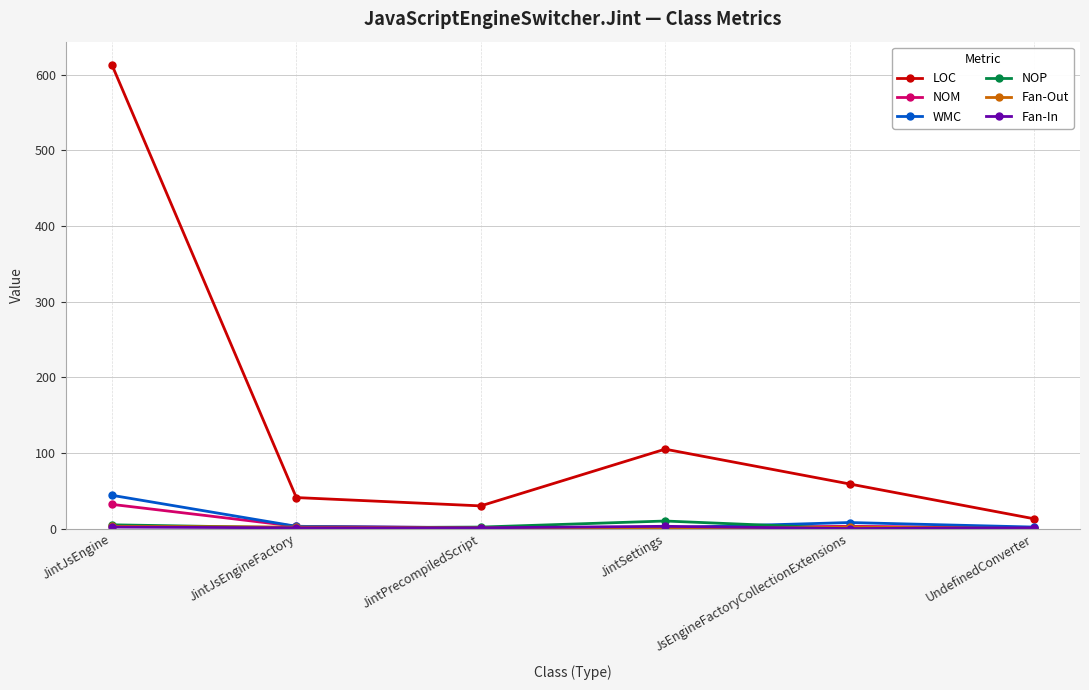

In LOC, how many points are lower than both neighbors (excluding endpoints)?

1